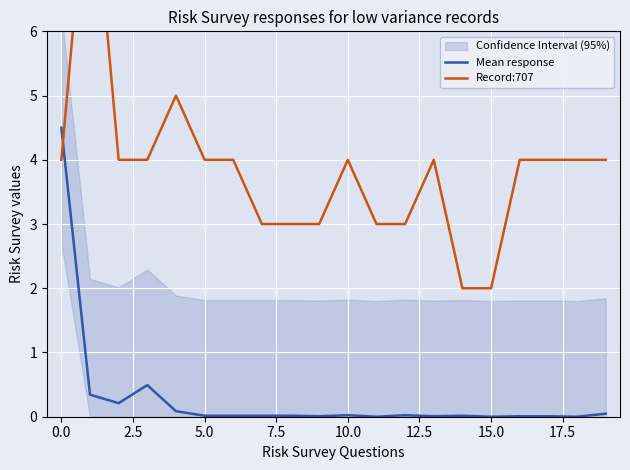

What is the total value across all series at 2.5?

4.2